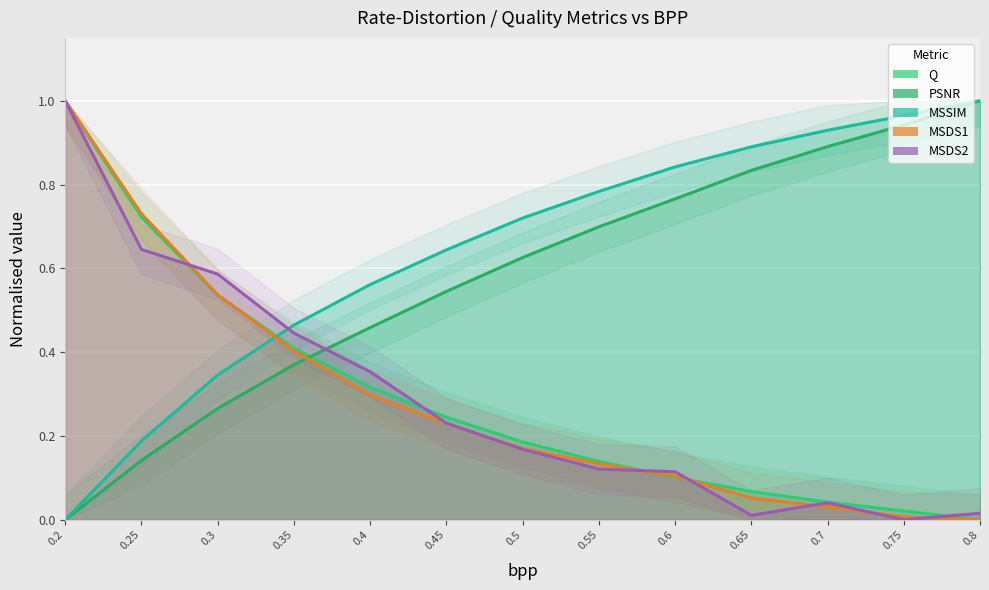

After their last crossing, which series has the higher values: Q or PSNR?

PSNR